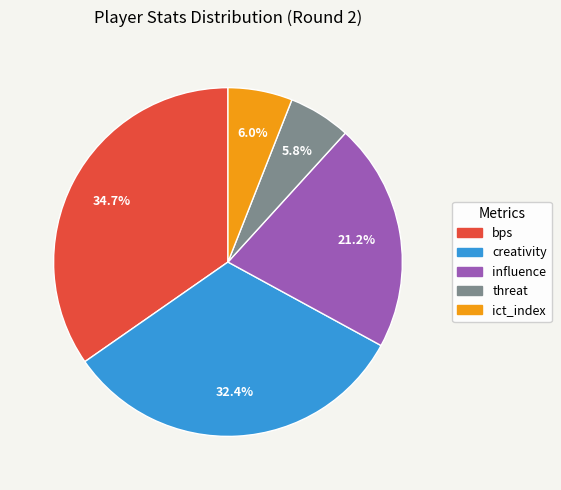

Is there a majority slice in this chart?

No